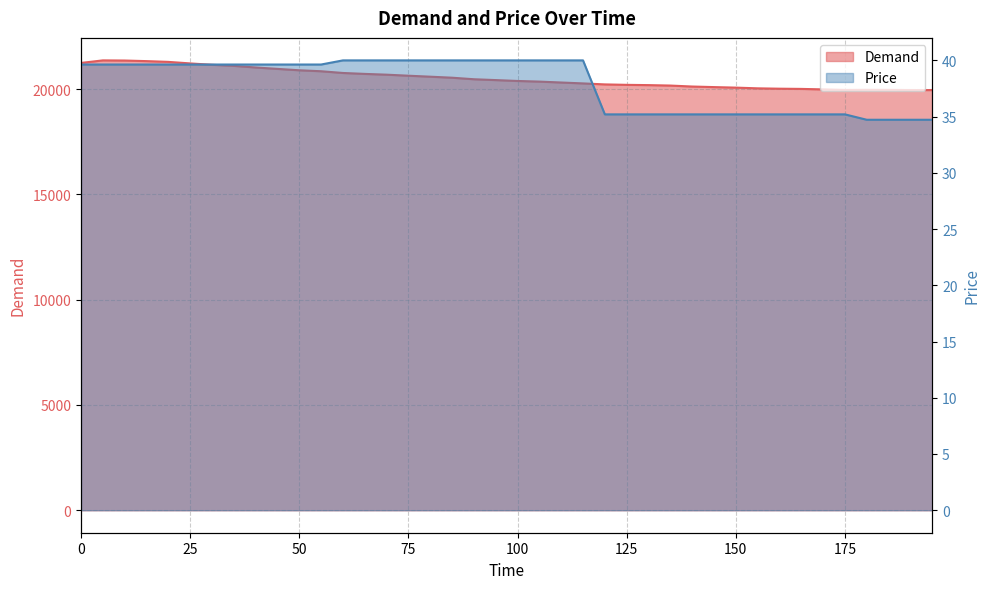

True or false: Price and Demand cross at least once.

False